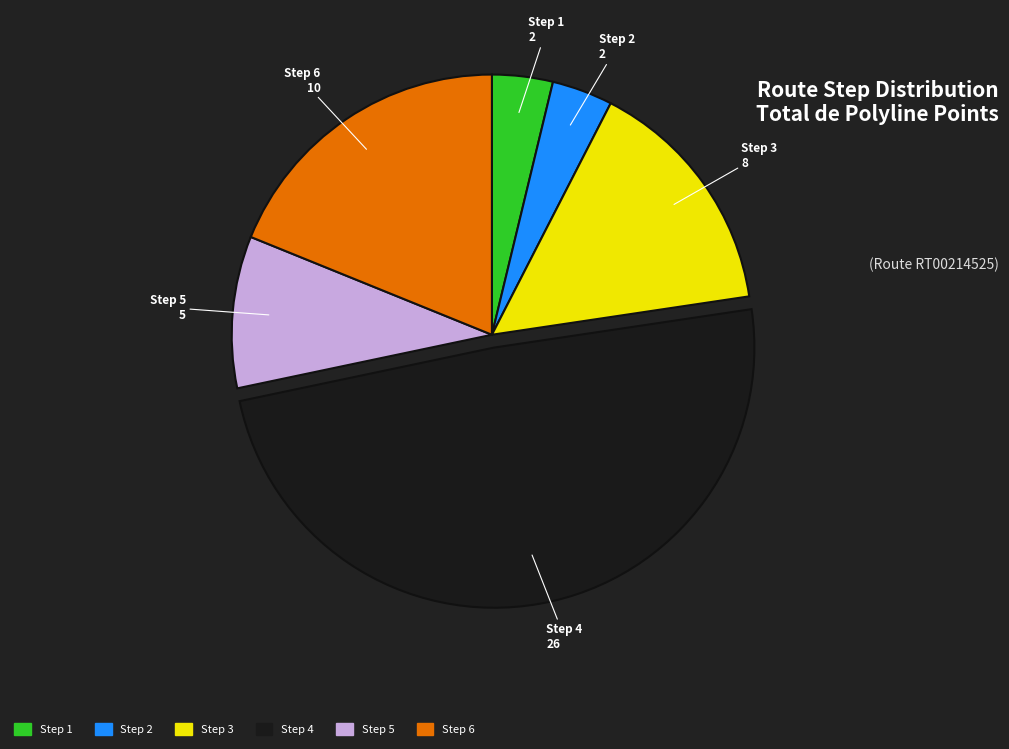

Between Step 5 and Step 6, which is larger?

Step 6